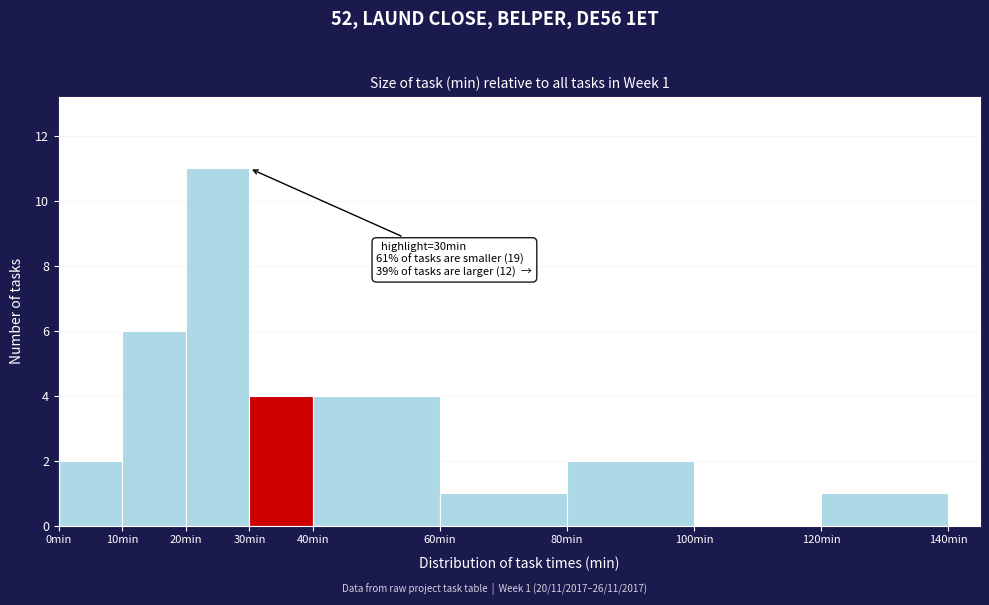

Over which range of the x-axis is the bar tallest?

20 to 30